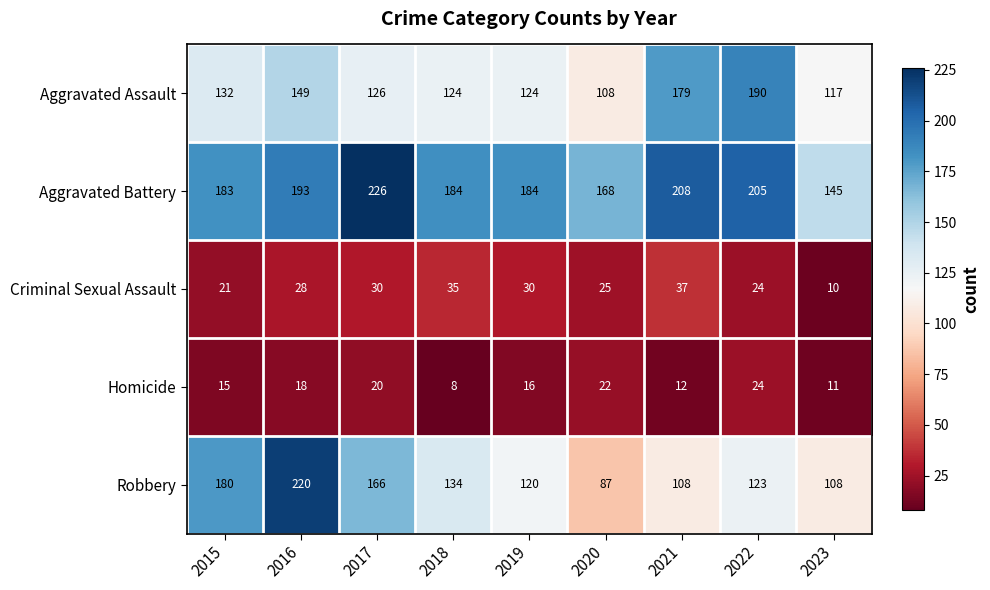

Which series has the widest spread of values?

Robbery